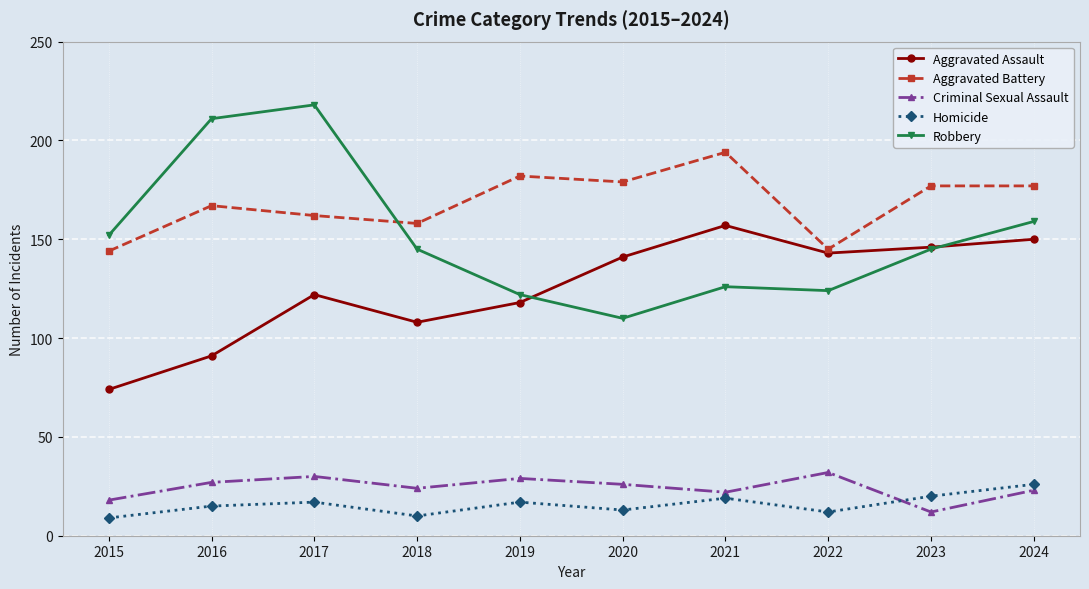

True or false: Criminal Sexual Assault has more than 2 points higher than both neighbors.

True